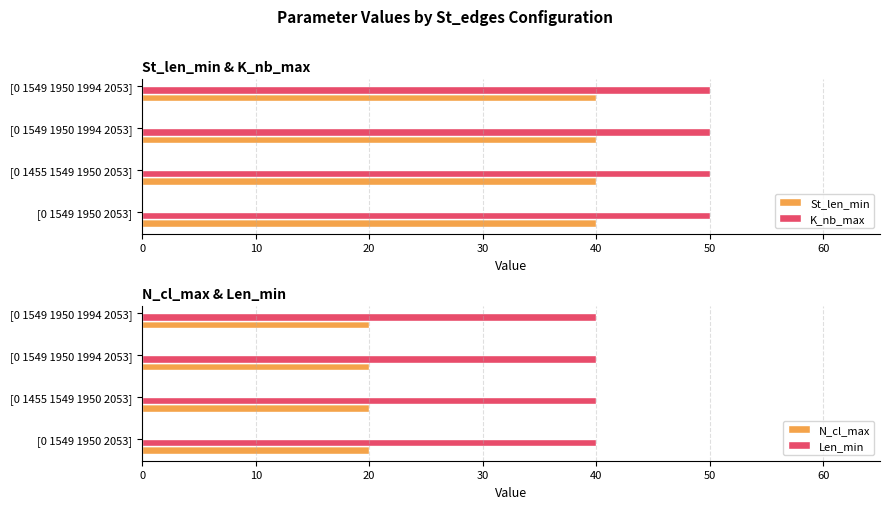

At [0 1455 1549 1950 2053], list the series in order from largest to smallest.

K_nb_max, St_len_min, Len_min, N_cl_max